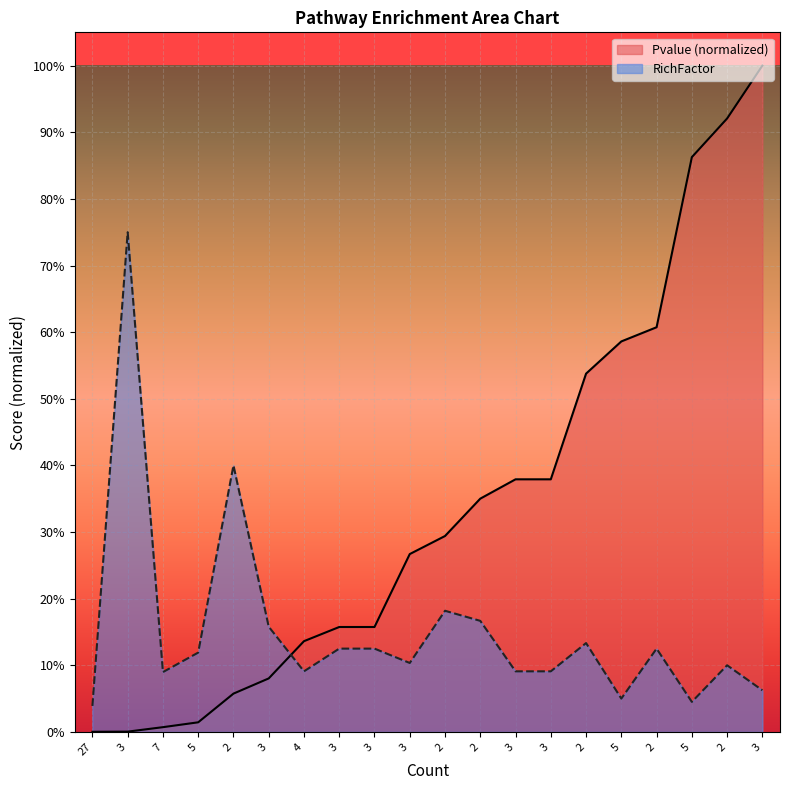

Count the number of data series in this chart.

2